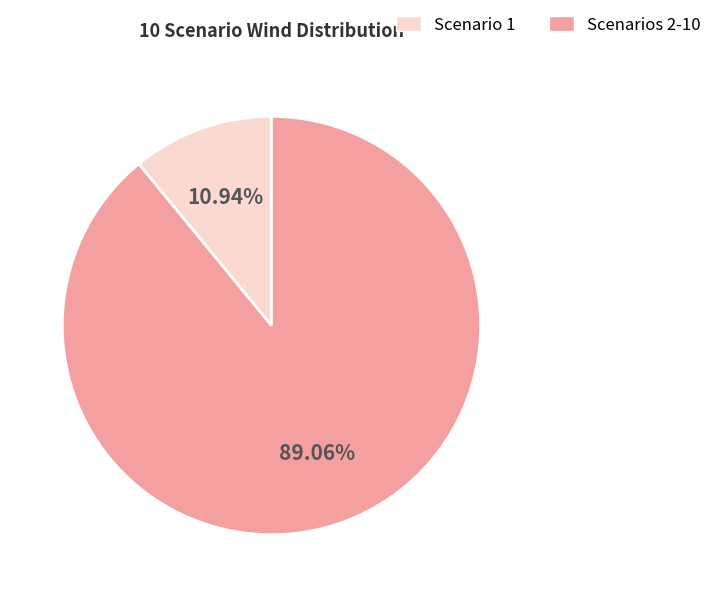

Does any single category account for the majority?

Yes